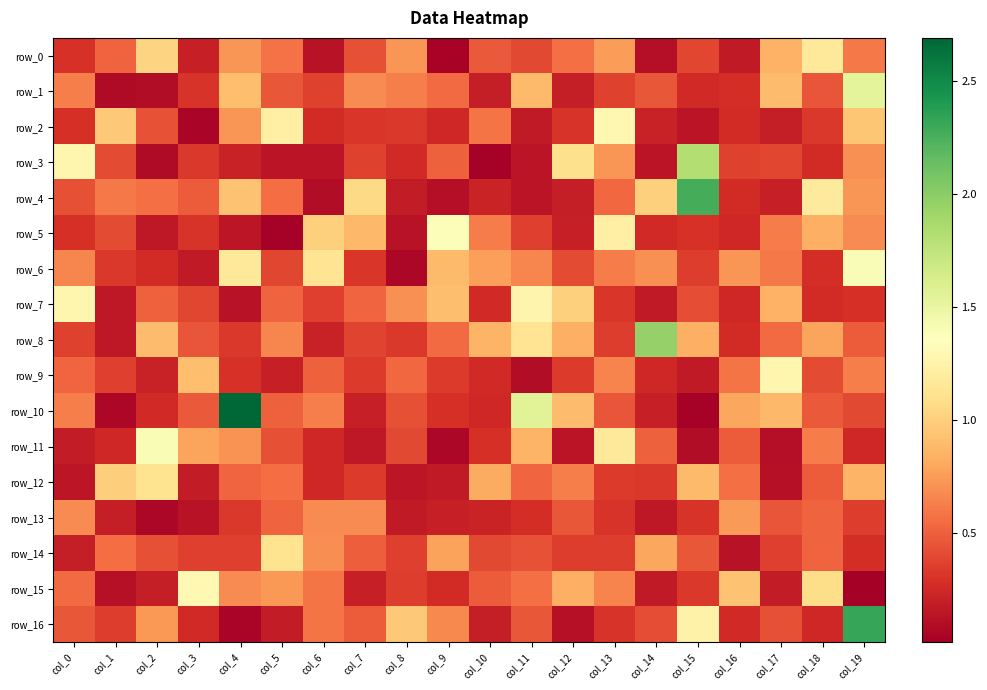

What is the sum of all row_9 values?

8.8